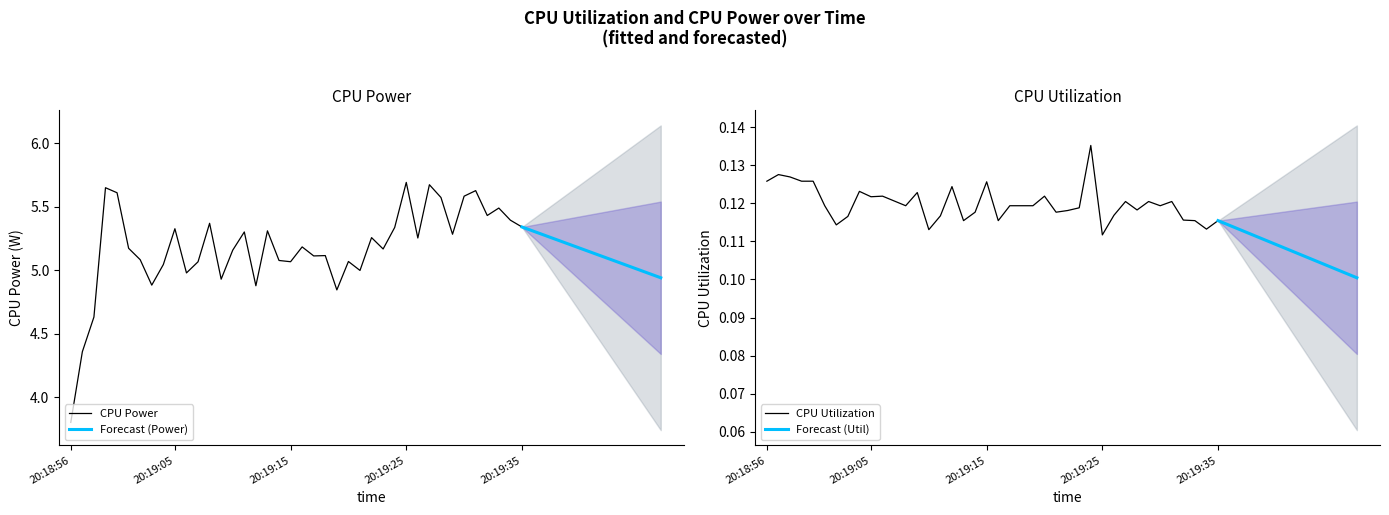

At which label is CPU Power closest to 4?

20:18:56